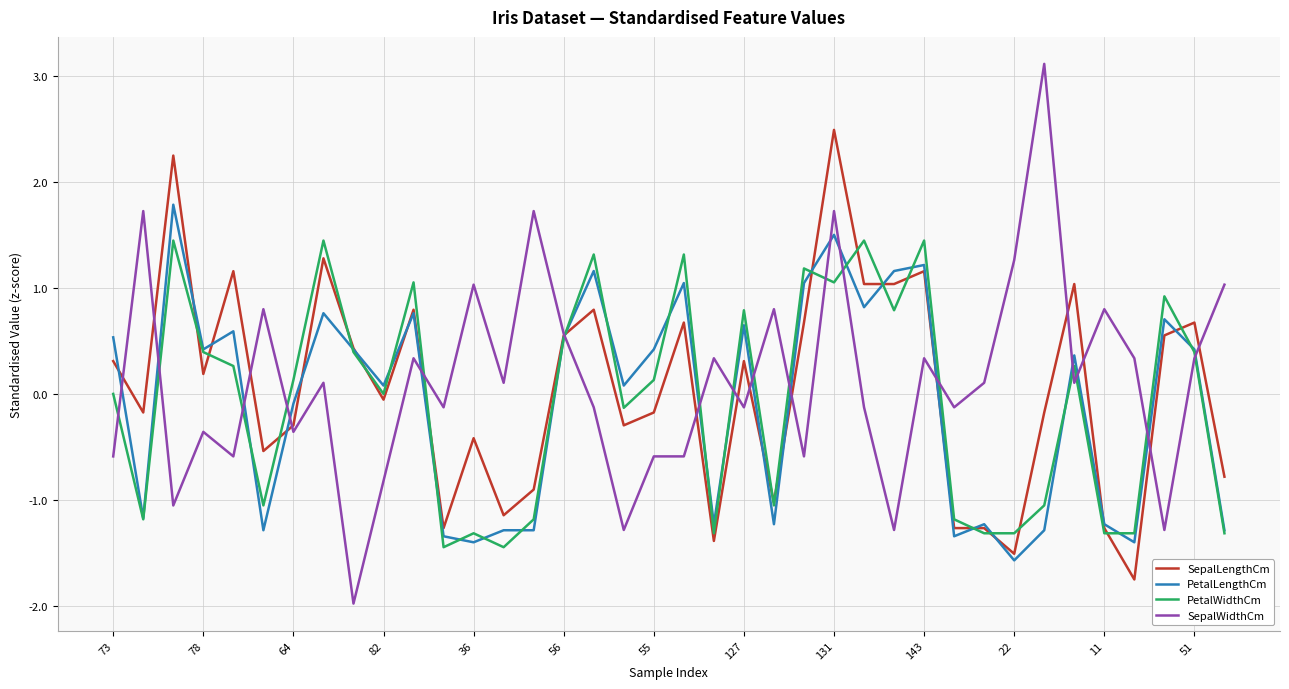

What is the minimum value for SepalWidthCm?

-2.0